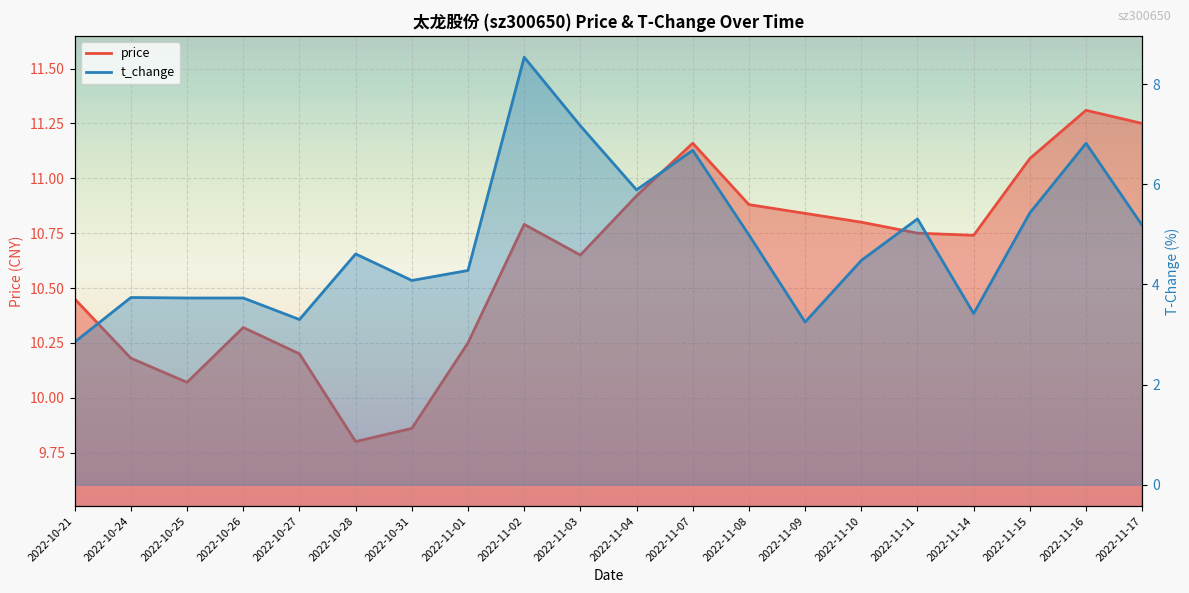

What position from the right is 2022-10-21?

20